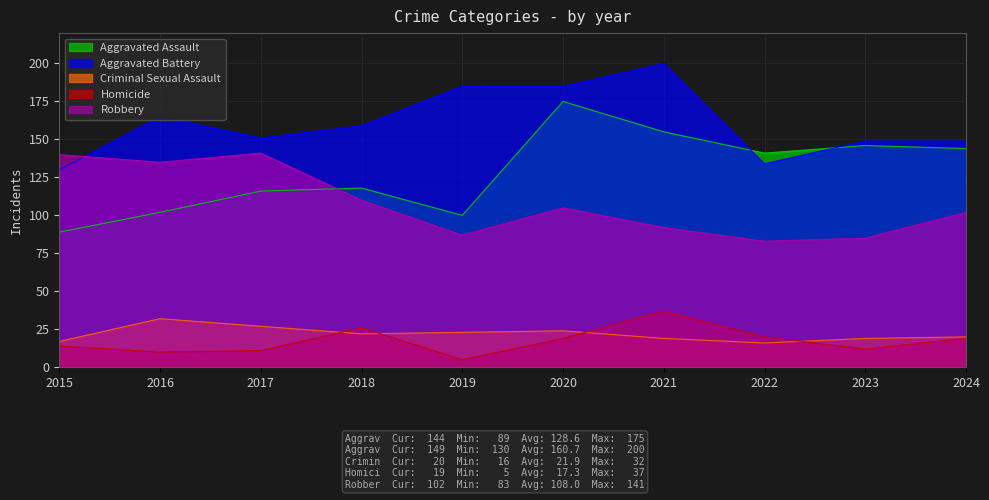

The Homicide series shows 19 at 2020. True or false?

True